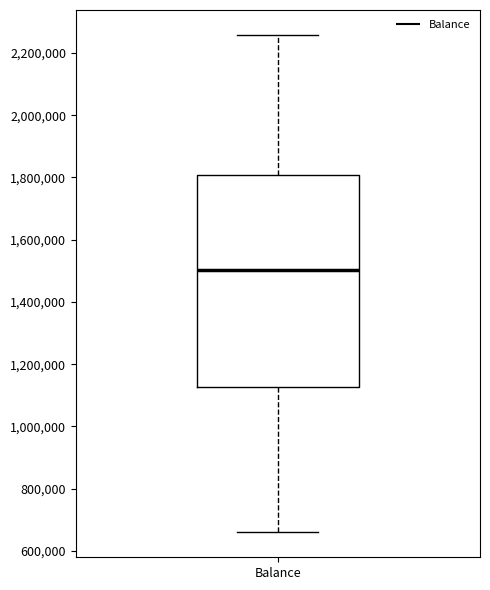

Where does the median line of the box for Balance sit on the y-axis? The values are not printed on the chart, so give them approximately, as read against the axis.

1500000